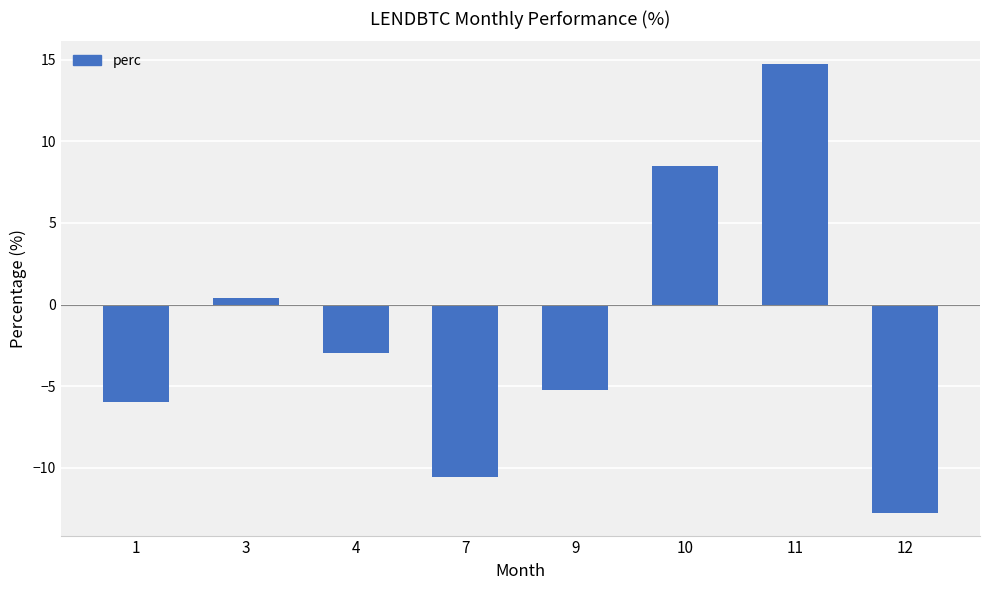

Which category has the lowest value across all series?

12